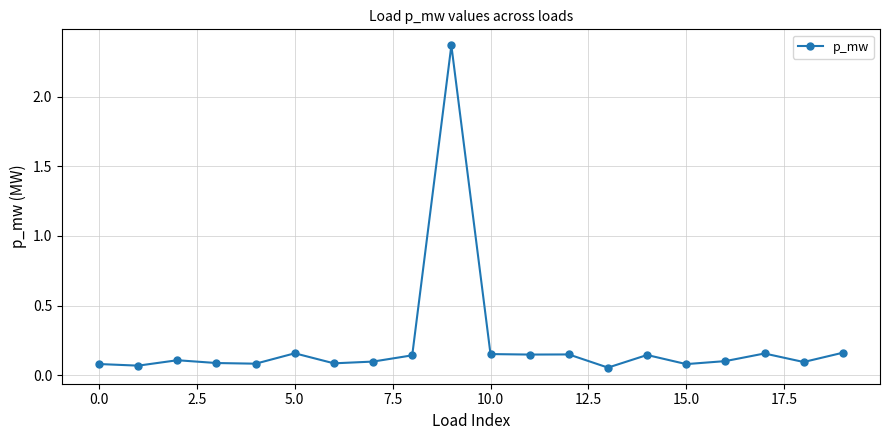

What is the difference between the maximum and second lowest values?

2.3